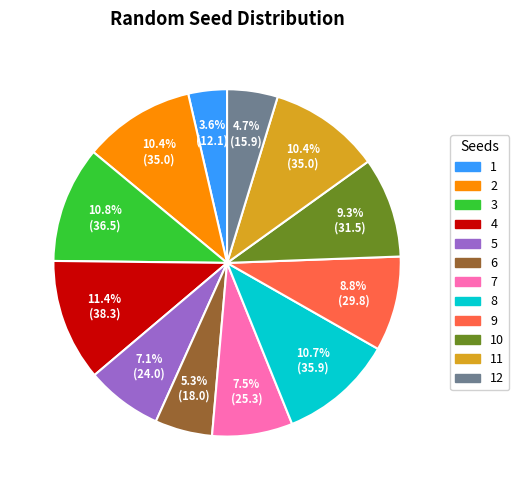

Does any single category account for the majority?

No